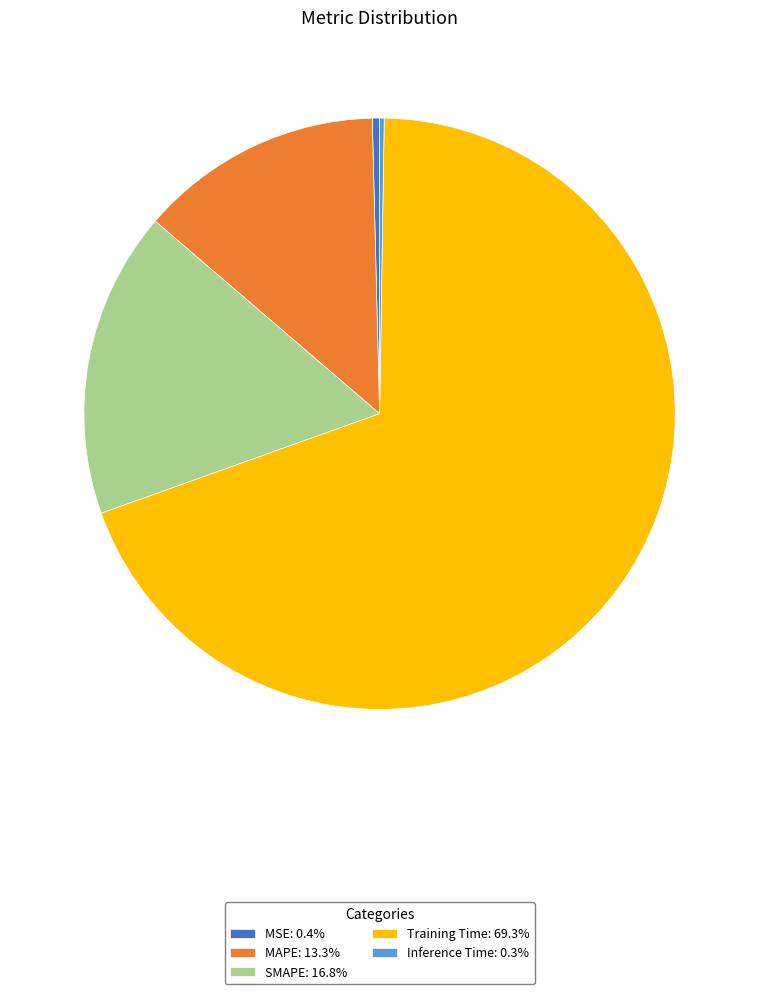

True or false: MAPE accounts for 26% of the total.

False